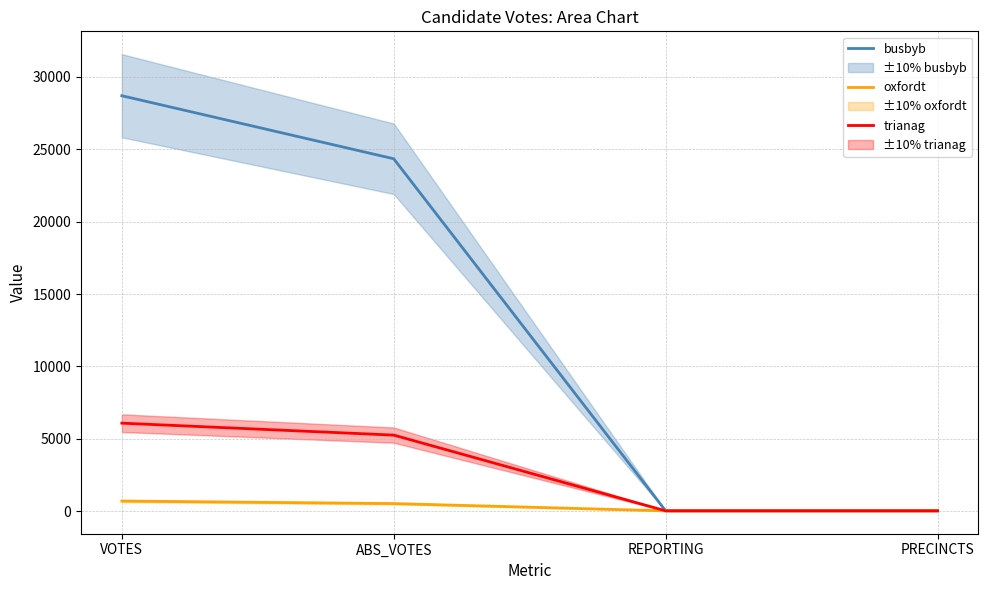

What value does the trianag series have at PRECINCTS?

35